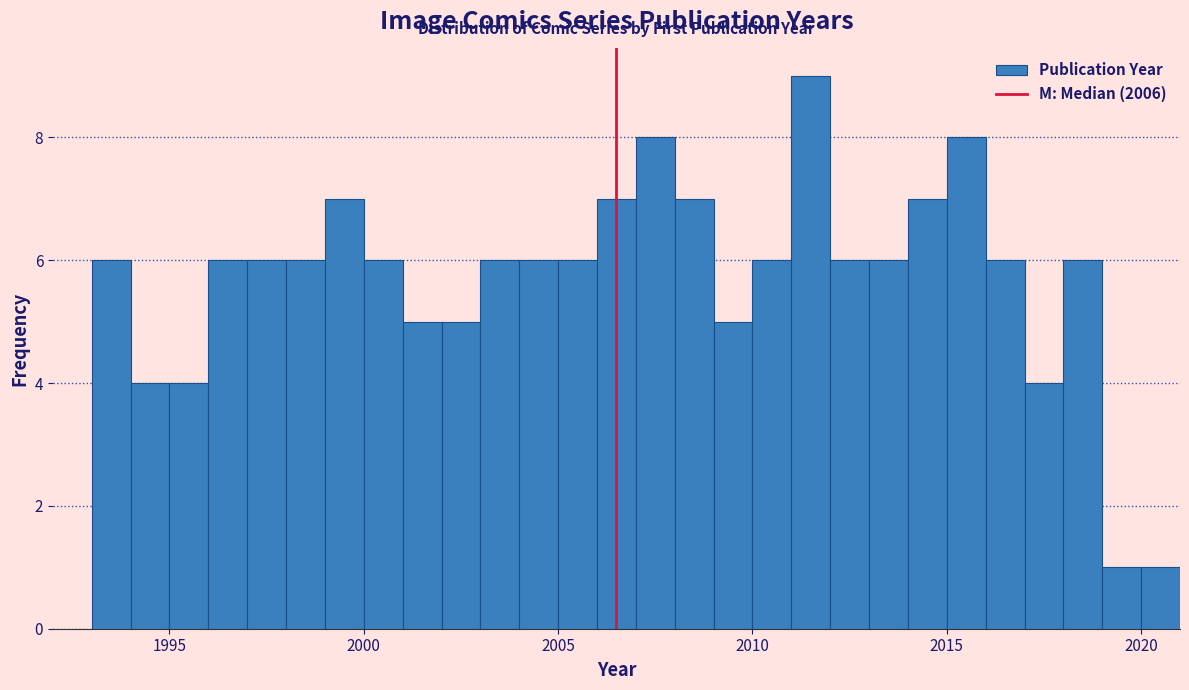

Read against the x-axis, roughly where is the centre of the tallest bar?

2011.5